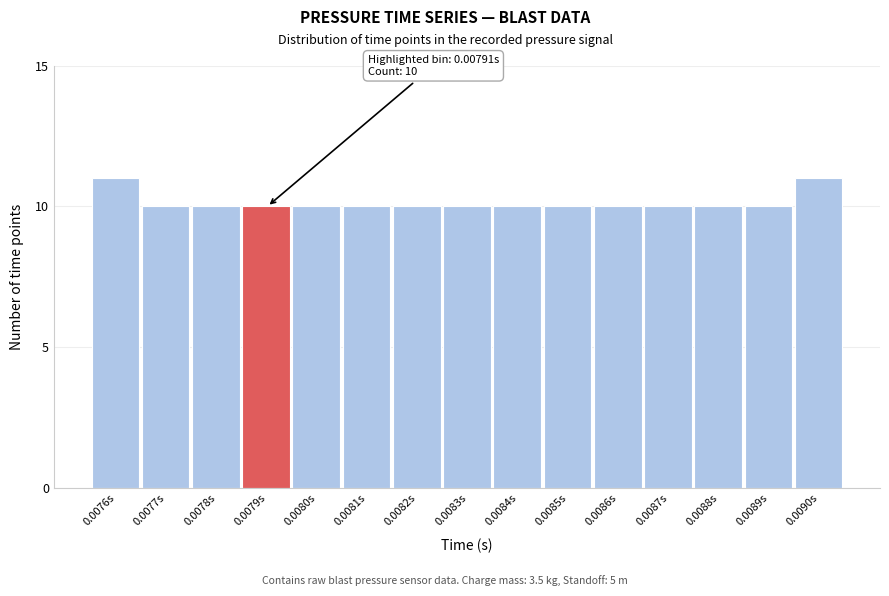

Reading left to right, transcribe all the data shown in this chart.

0.0076s=11	0.0077s=10	0.0078s=10	0.0079s=10	0.0080s=10	0.0081s=10	0.0082s=10	0.0083s=10	0.0084s=10	0.0085s=10	0.0086s=10	0.0087s=10	0.0088s=10	0.0089s=10	0.0090s=11